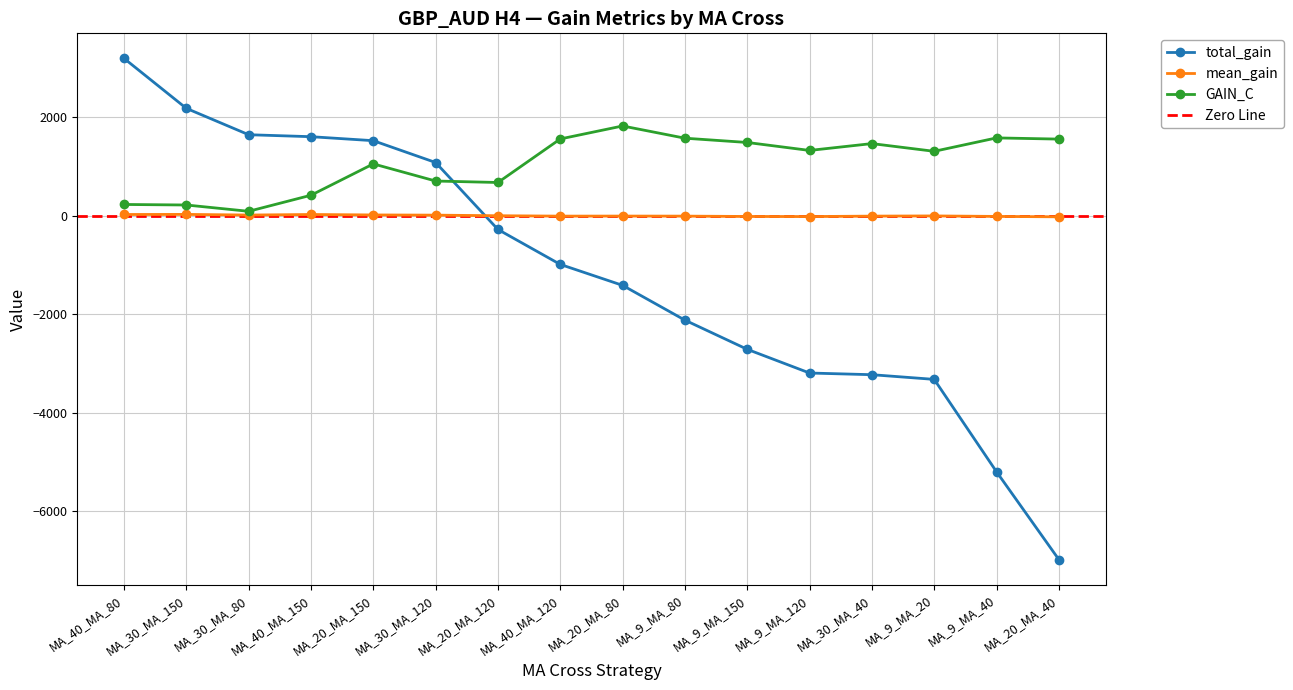

Which series has the largest total across all categories?

GAIN_C